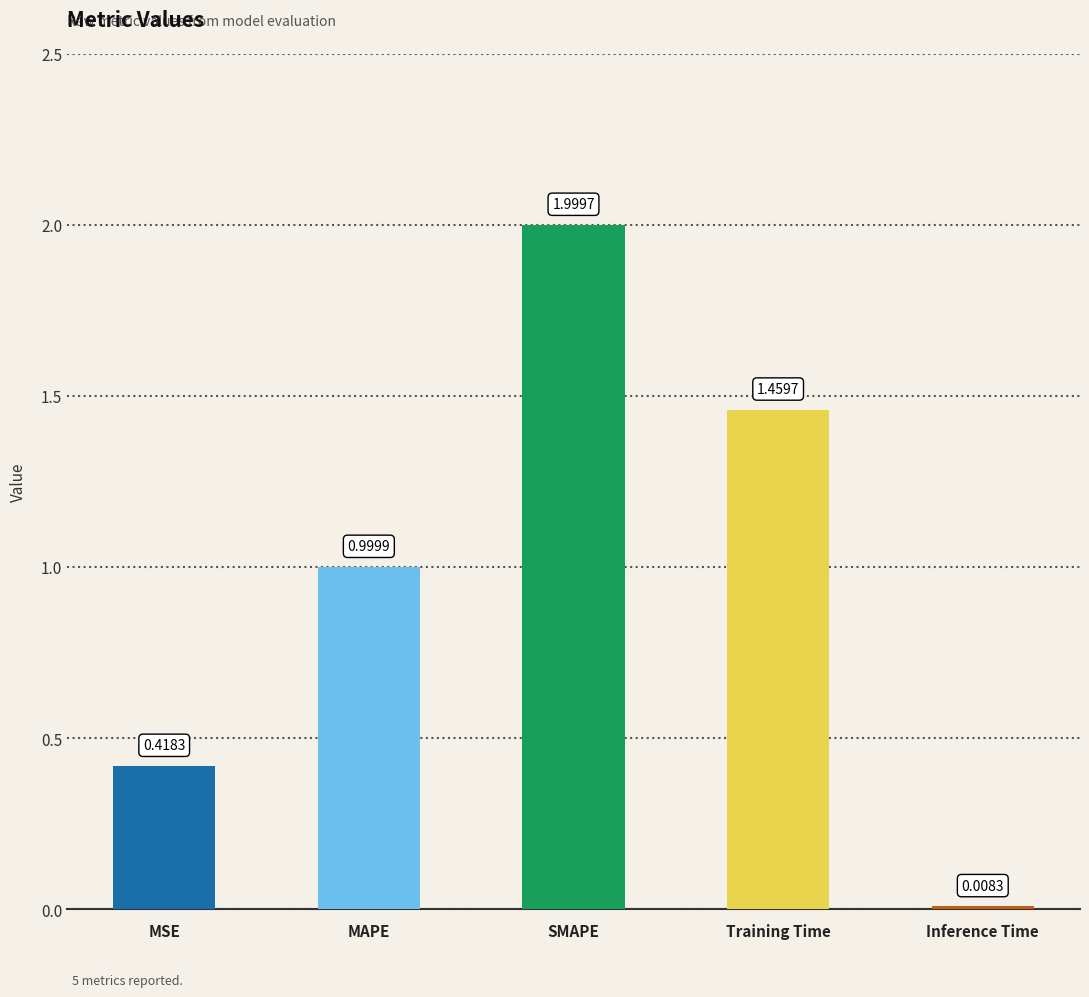

List the labels in order of value, smallest first.

Inference Time, MSE, MAPE, Training Time, SMAPE